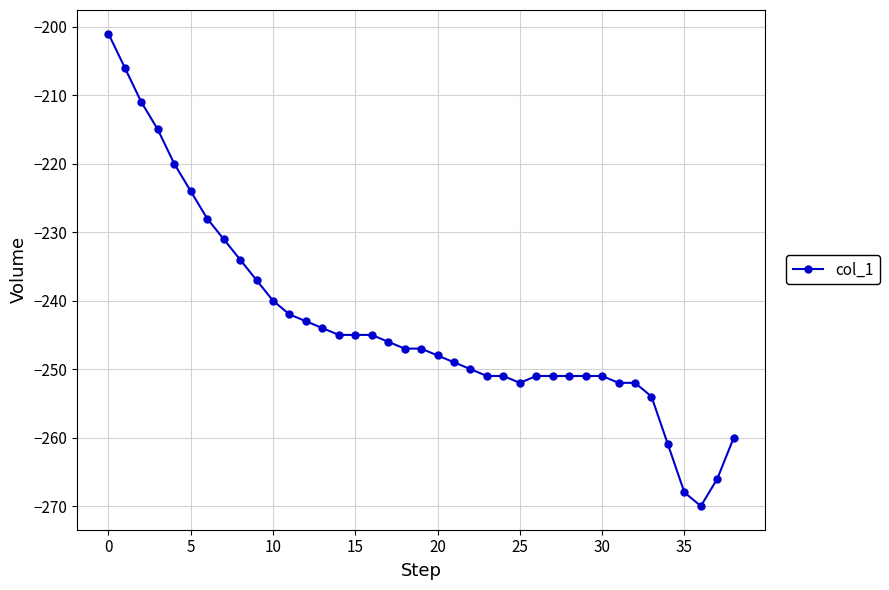

What is the maximum value shown in the chart?

-201